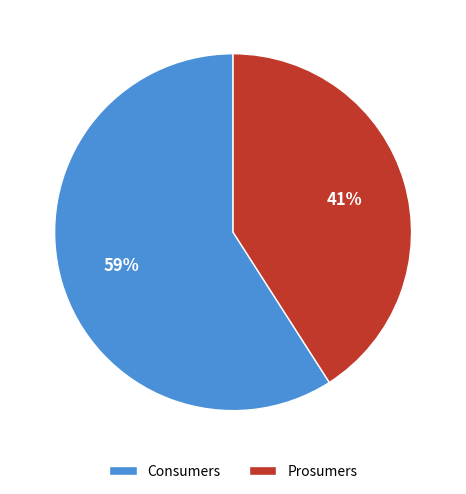

Is it true that Prosumers is 41% of the pie?

True